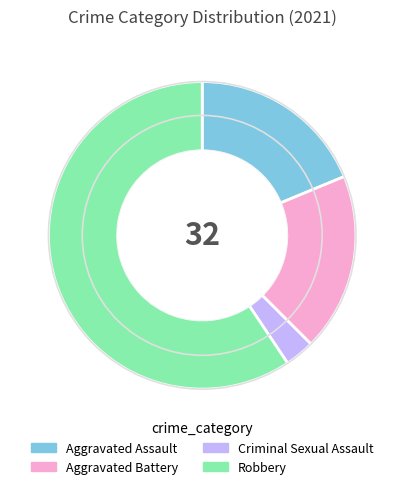

The Robbery slice represents 59% of the pie. True or false?

True